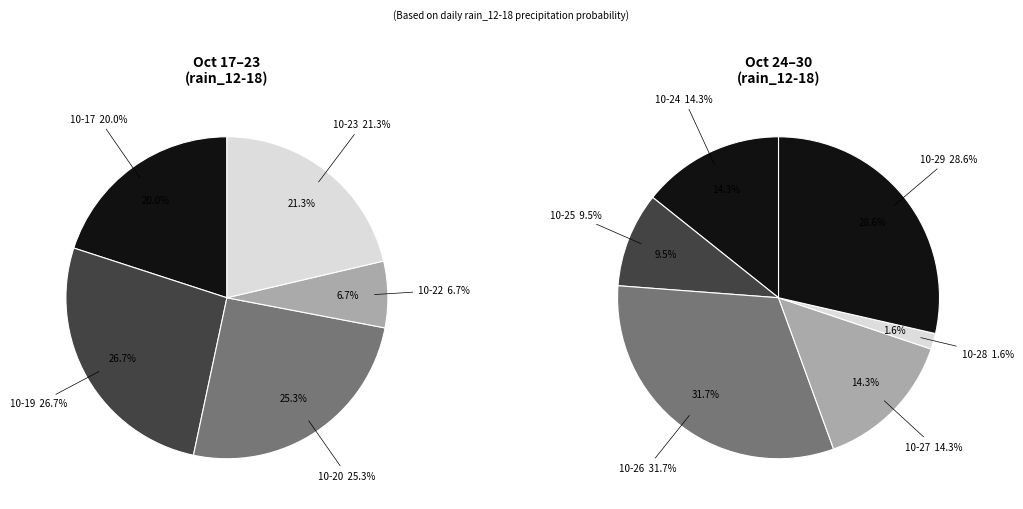

Does 3 account for over 50% of the chart?

No